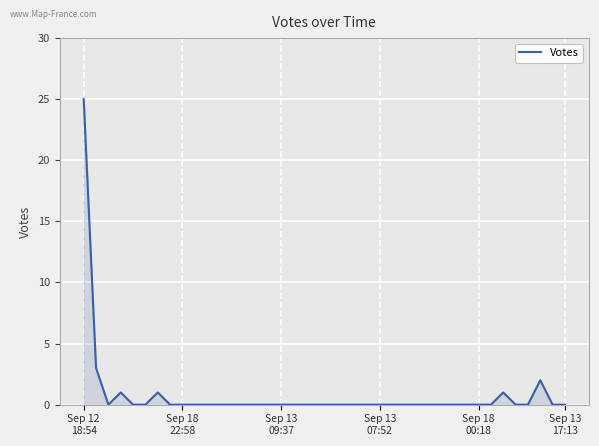

What is the maximum value shown in the chart?

25